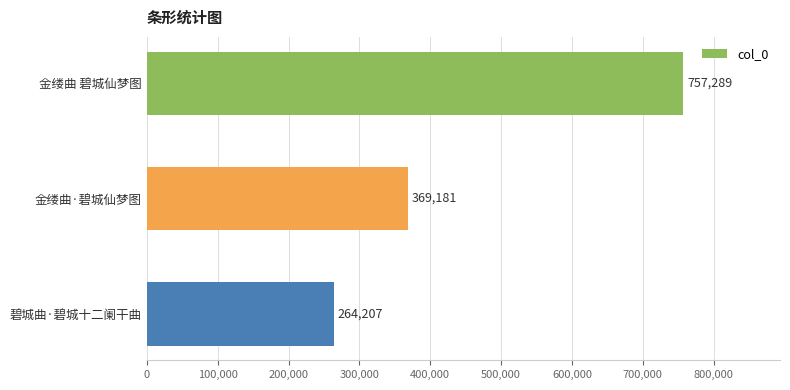

True or false: the data shows 264207 at 碧城曲·碧城十二阑干曲.

True